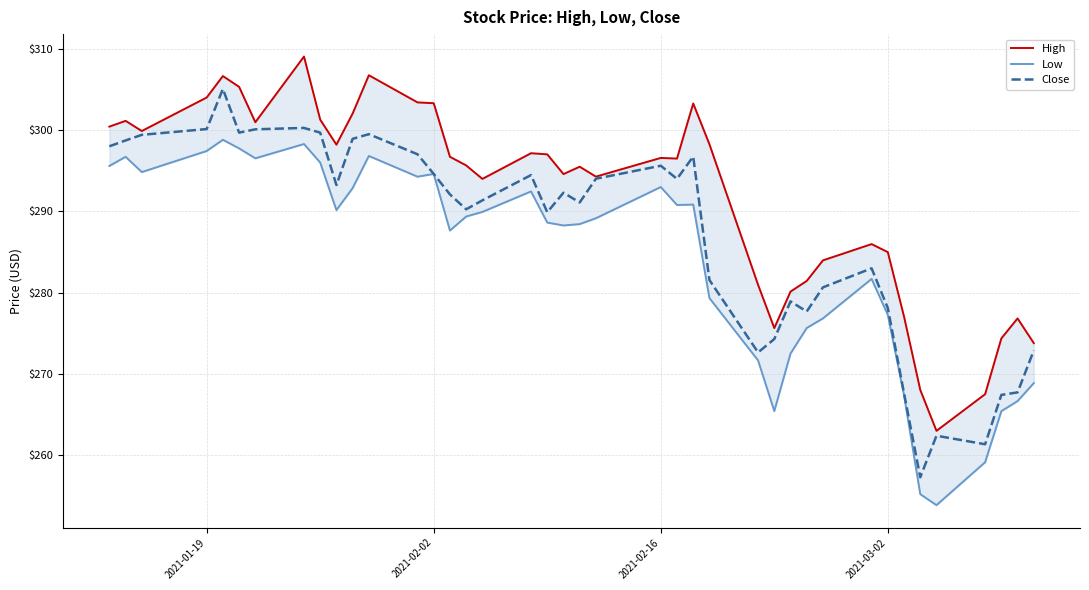

Is it true that Close equals 147.6 at 2021-02-16?

False